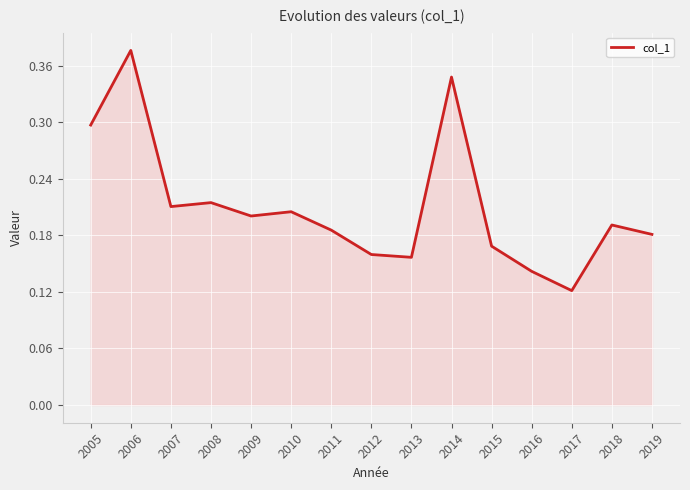

Which category has the lowest value across all series?

2017